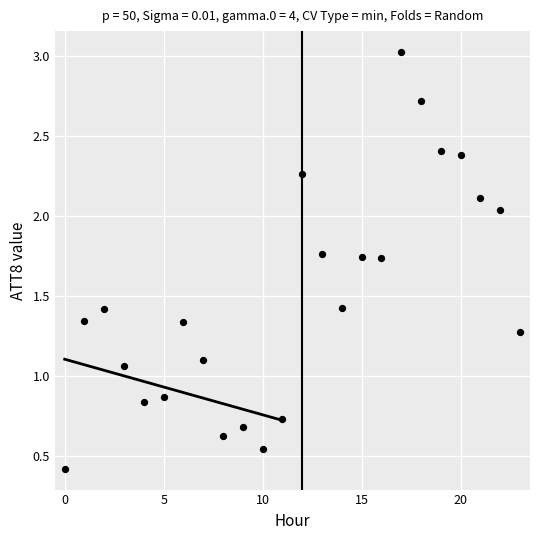

What is the range of Y values (max minus min)?

2.6